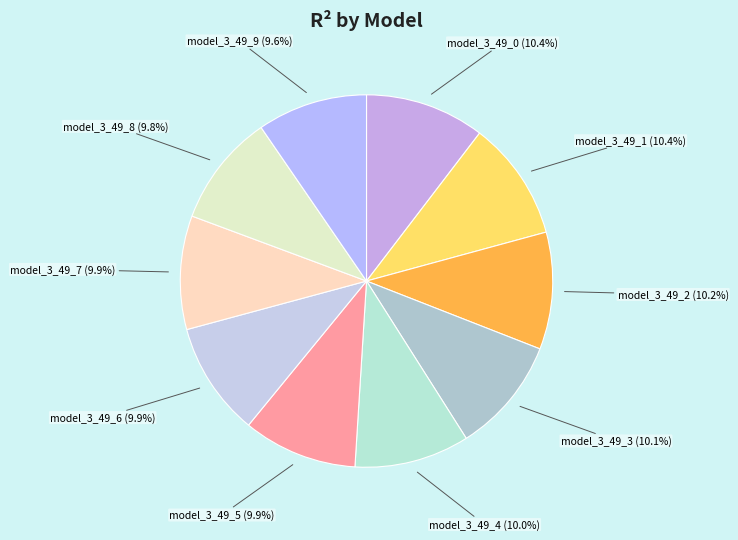

Does model_3_49_2 represent more than half of the total?

No